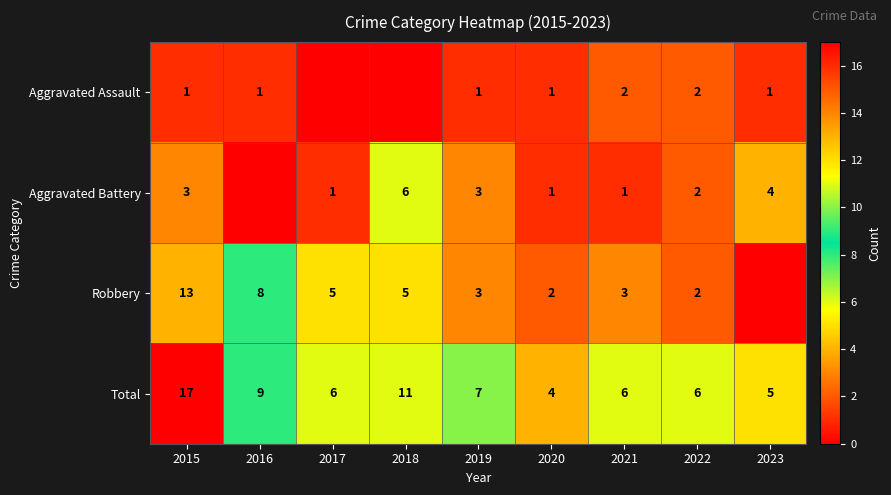

What is the difference between the highest and lowest values at 2020?

3